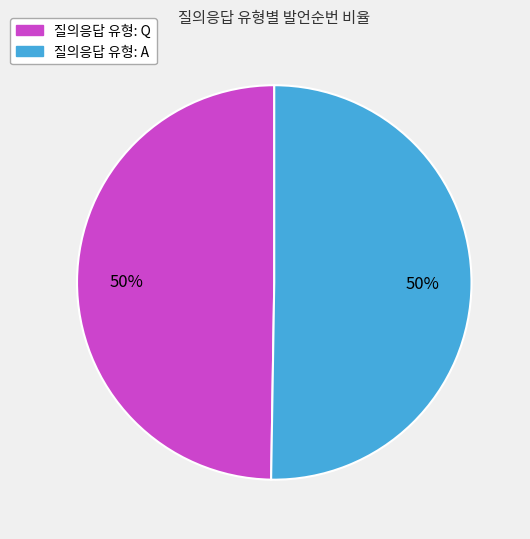

To the nearest percent, what is the average slice percentage?

50%